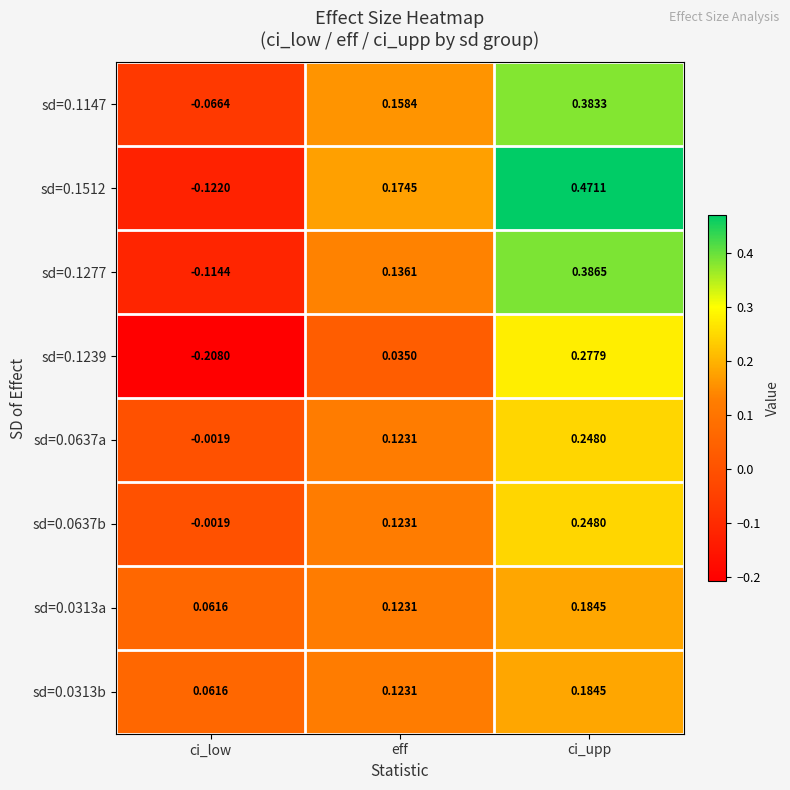

Count the number of data series in this chart.

8